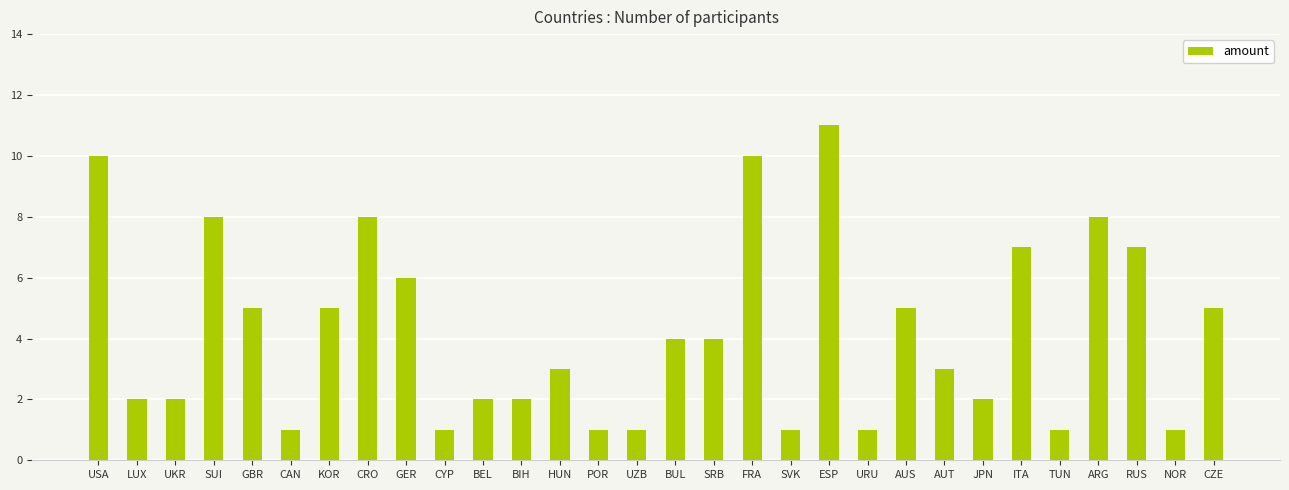

What is the sum of all values?

127